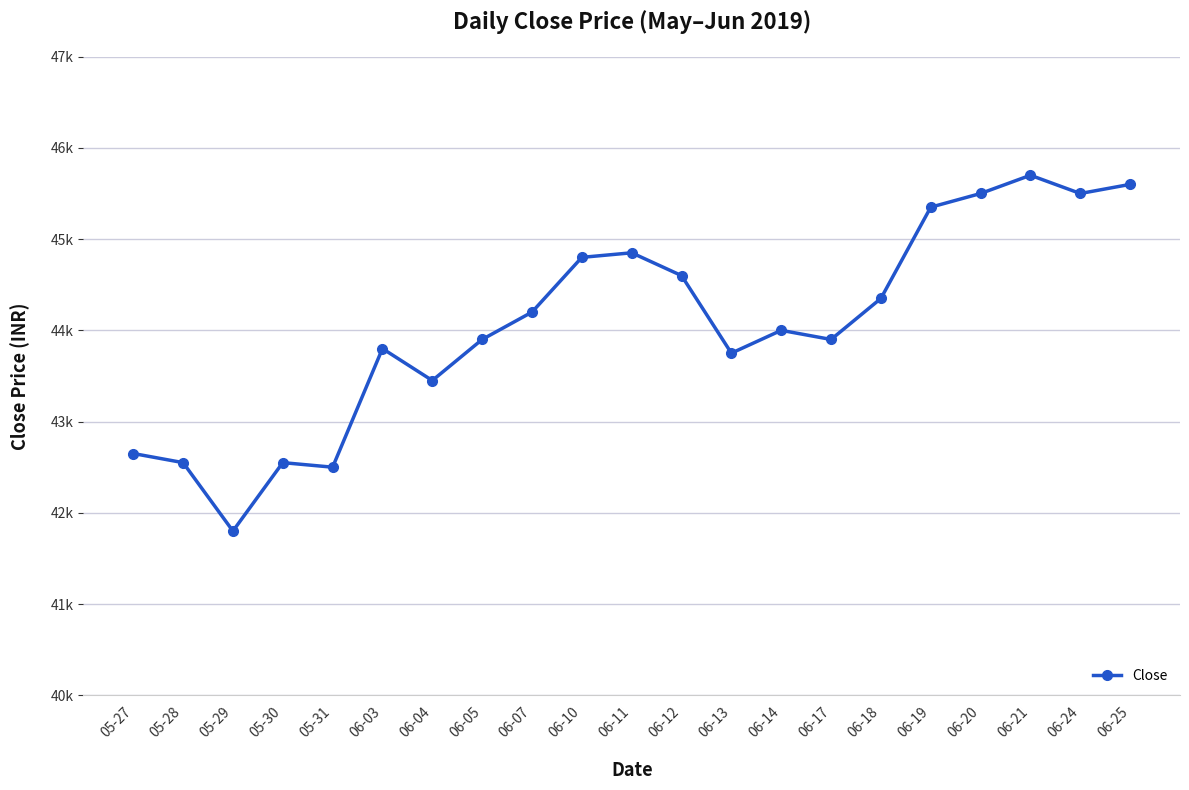

What is the maximum value shown in the chart?

45700